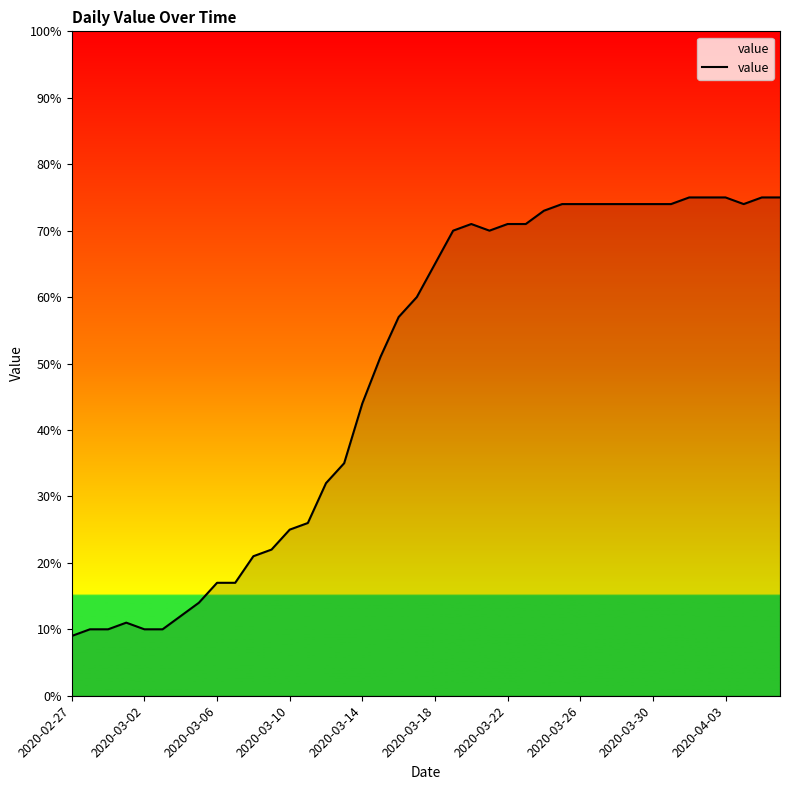

What is the maximum value shown in the chart?

75